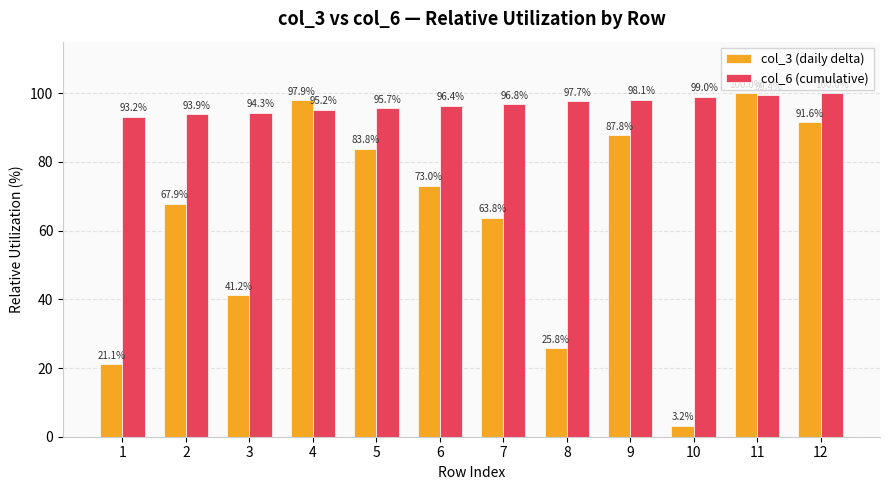

True or false: col_6 (cumulative) has a value of 95.2 at 4.

True